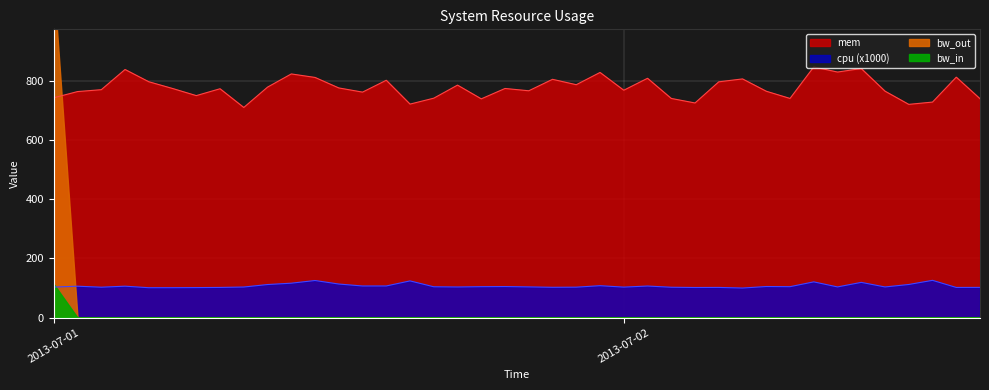

Where is the first local minimum for cpu?

2013-07-01 02:00:00